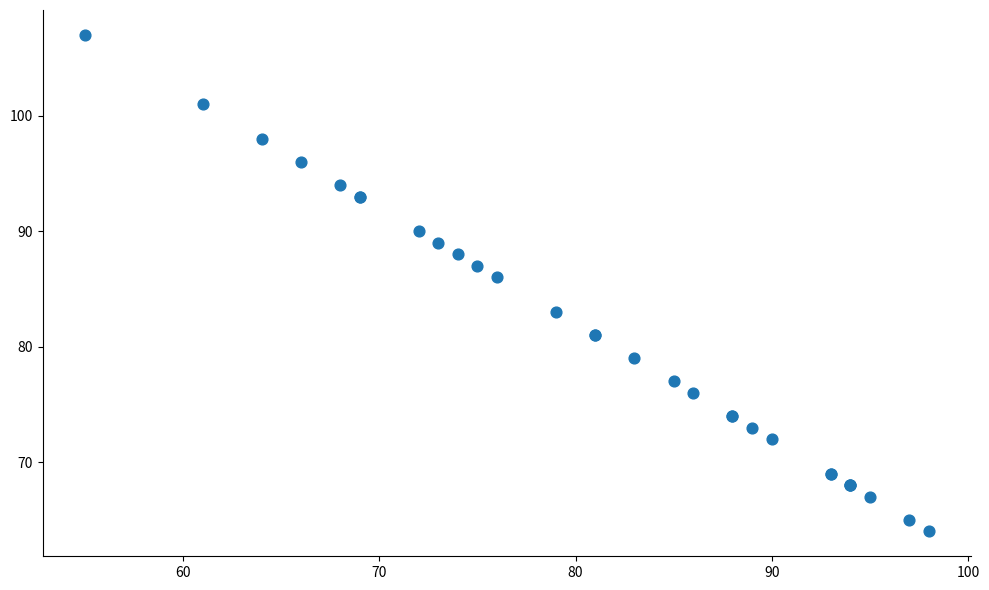

What Y value in the scatter plot is closest to 85?

86